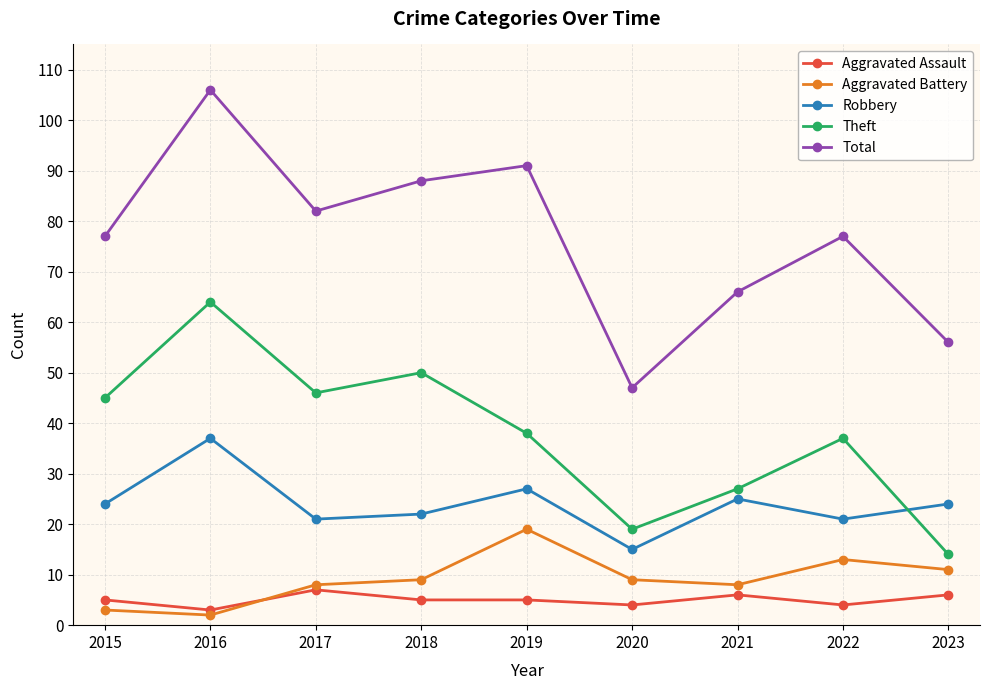

True or false: Total has more than 2 points higher than both neighbors.

True